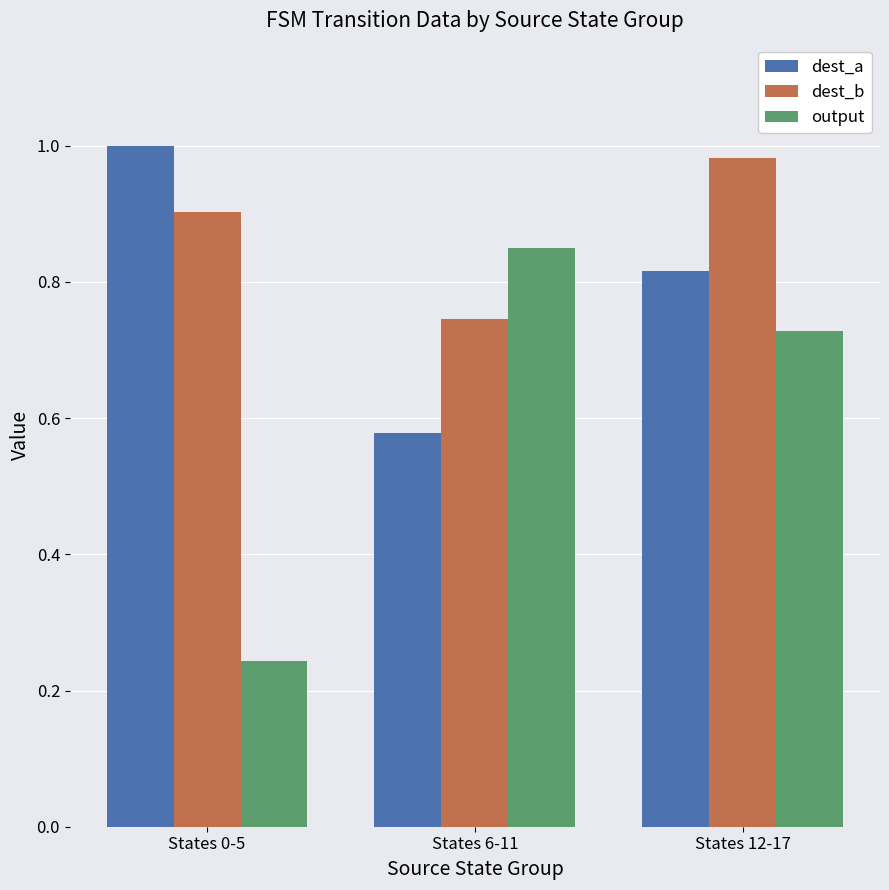

What is the sum of all output values?

1.8